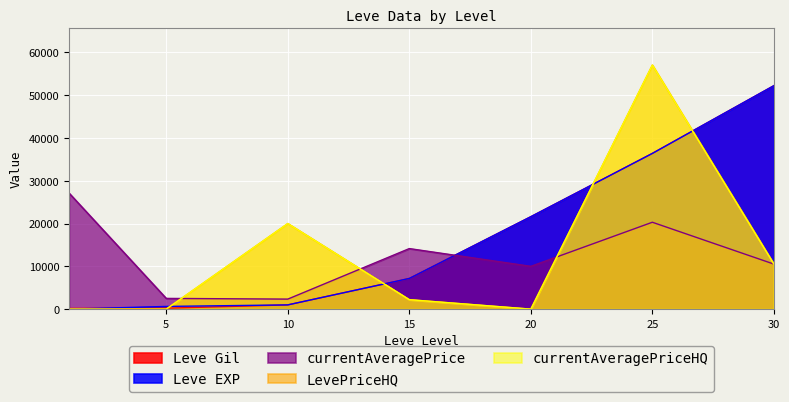

Where do Leve Gil and LevePriceHQ first cross each other?

5 and 10